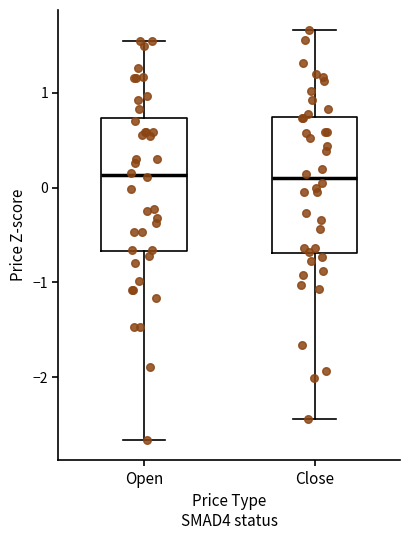

Reading left to right, read every box against the y-axis: the position of its median line, the range the box covers, and the ends of its whiskers. The values are not printed on the chart, so give them approximately, as read against the axis.

Open: median 0.1, box -0.7 to 0.7, whiskers -2.7 to 1.5
Close: median 0.1, box -0.7 to 0.7, whiskers -2.4 to 1.7